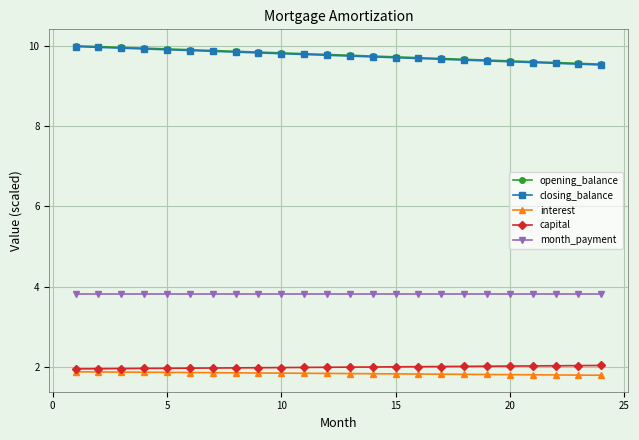

What is the value of the month_payment point at the 23rd from the left?

3.8